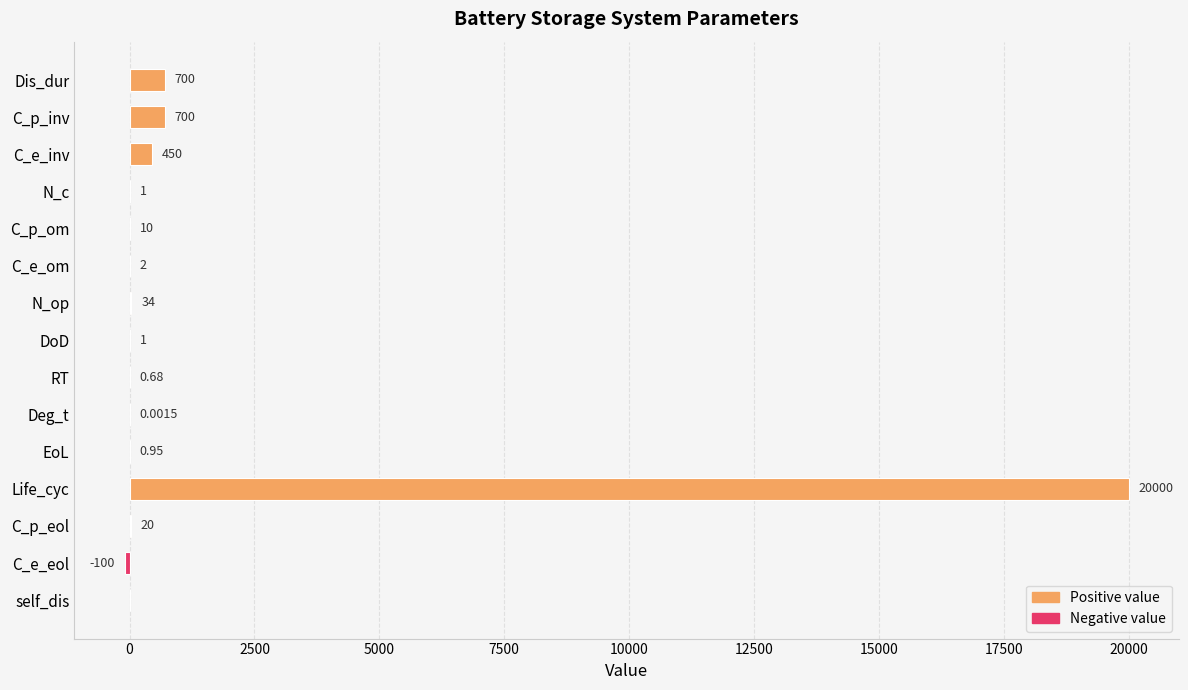

What is the change in value from C_e_inv to Deg_t?

-450.0